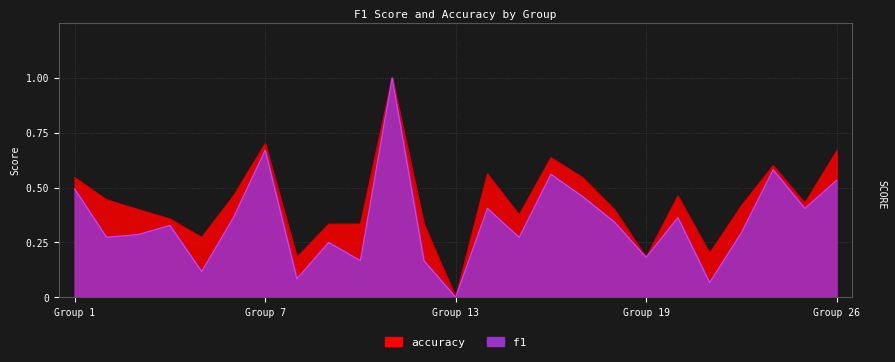

What is the value of the accuracy point at the 6th from the left?

0.5